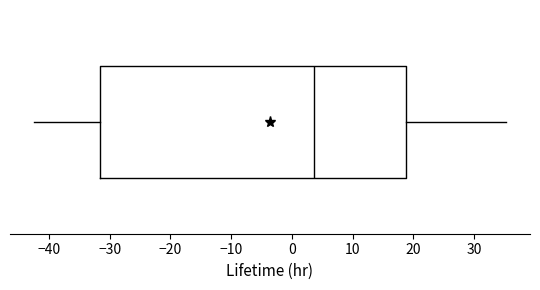

Where does the right whisker of the box end on the x-axis? The values are not printed on the chart, so give them approximately, as read against the axis.

35